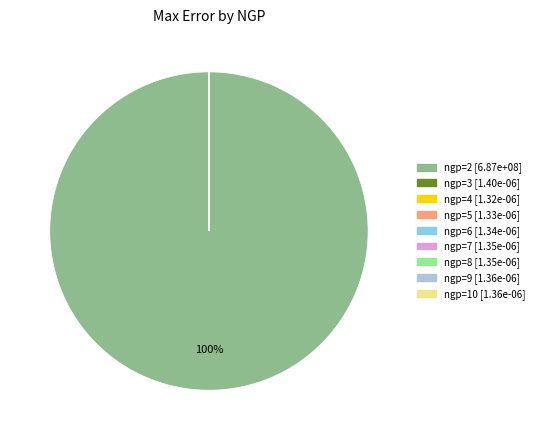

How many slices are in this pie chart?

9